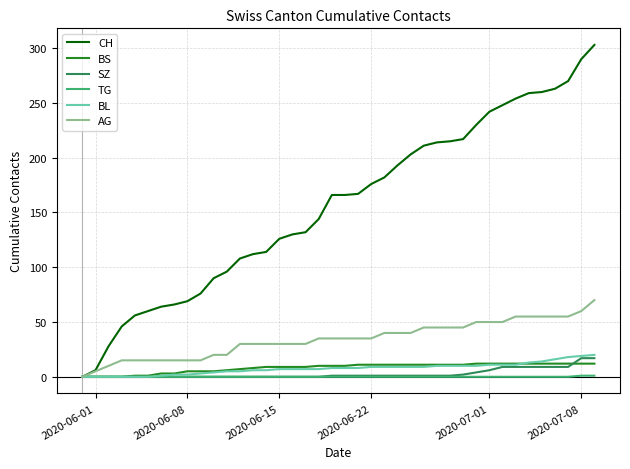

How many lines are shown in the chart?

6